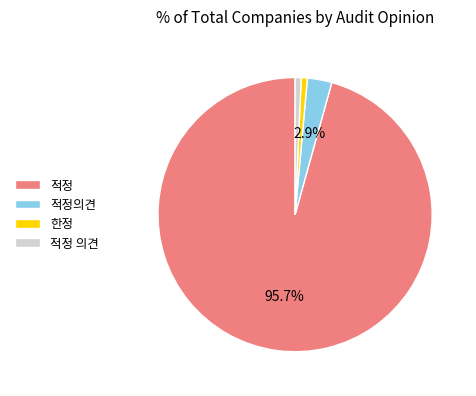

What is the largest slice in the pie chart?

적정